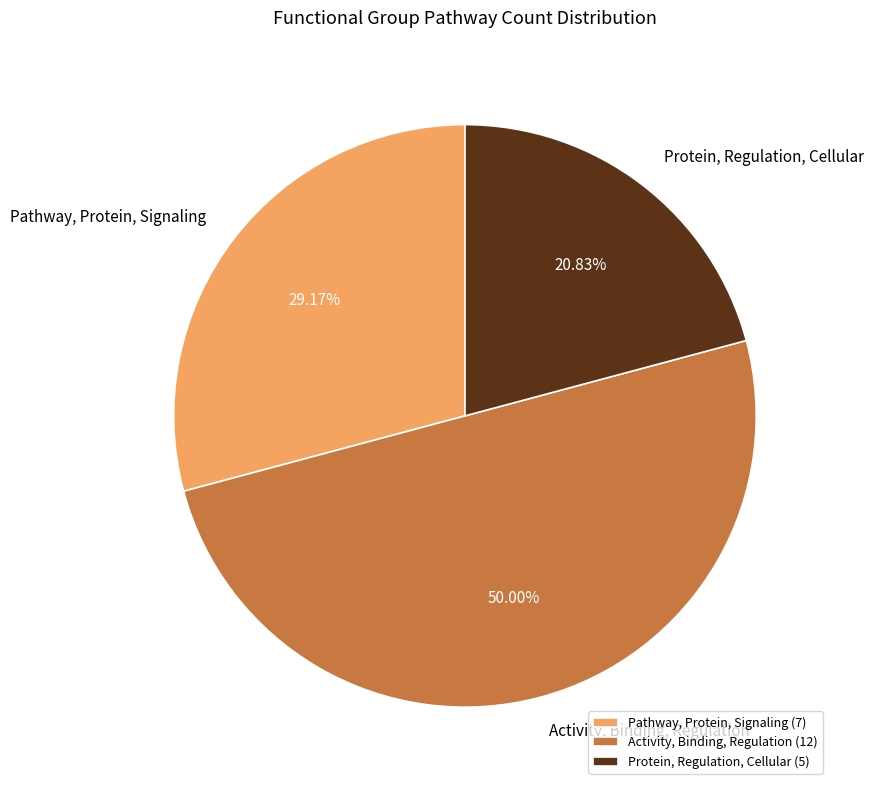

What is the ratio of the value at Pathway, Protein, Signaling to the value at Protein, Regulation, Cellular?

1.4